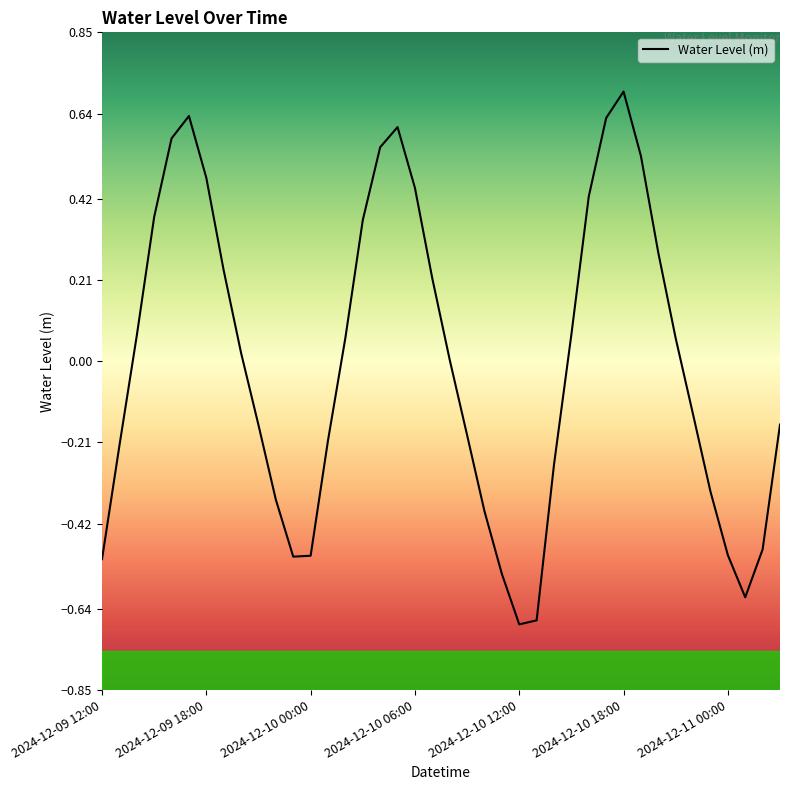

What is the difference between the maximum and second lowest values?

1.4